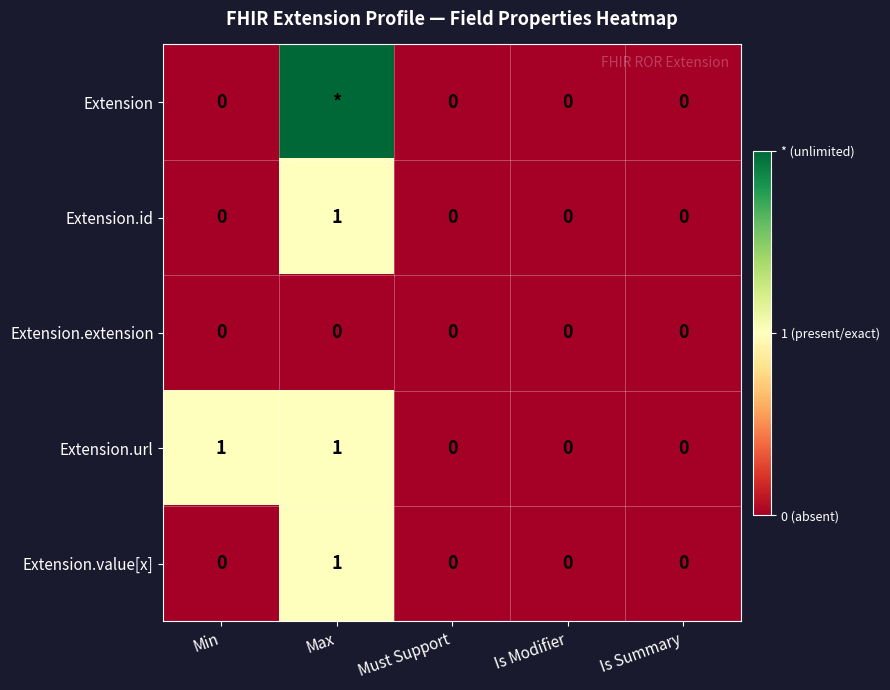

Which category has the lowest value across all series?

Min